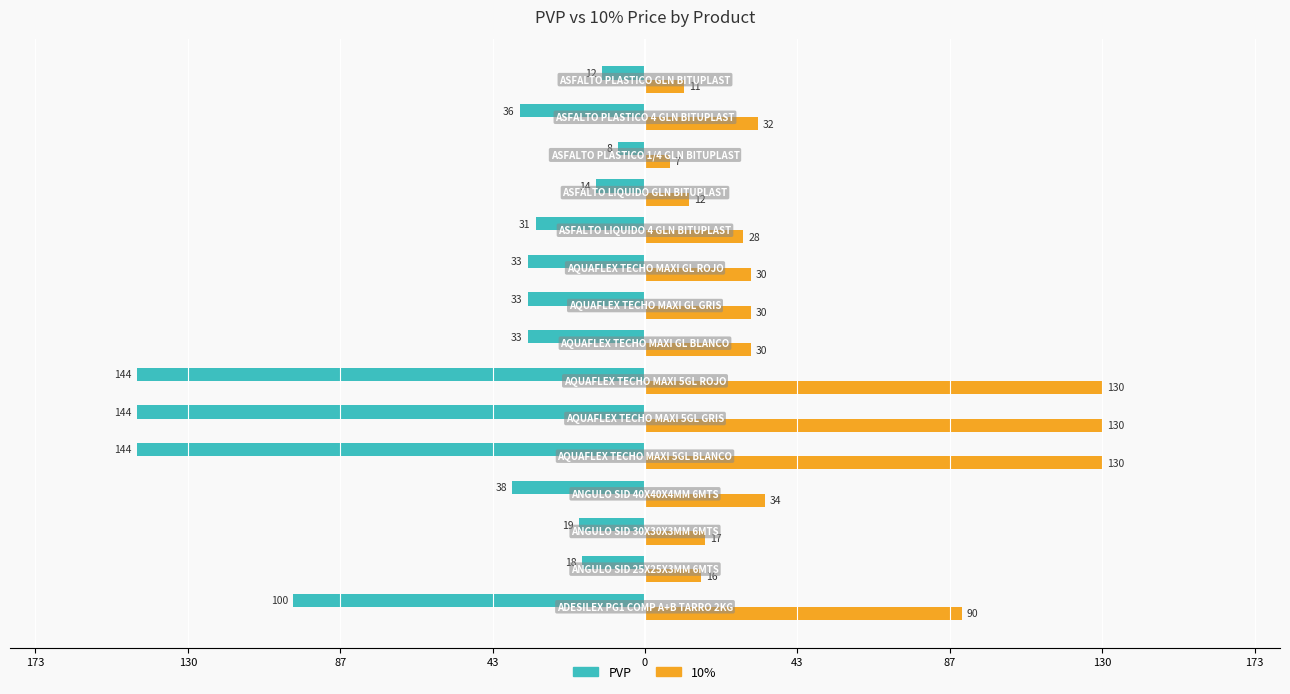

What are all the series names shown in the legend?

PVP, 10%